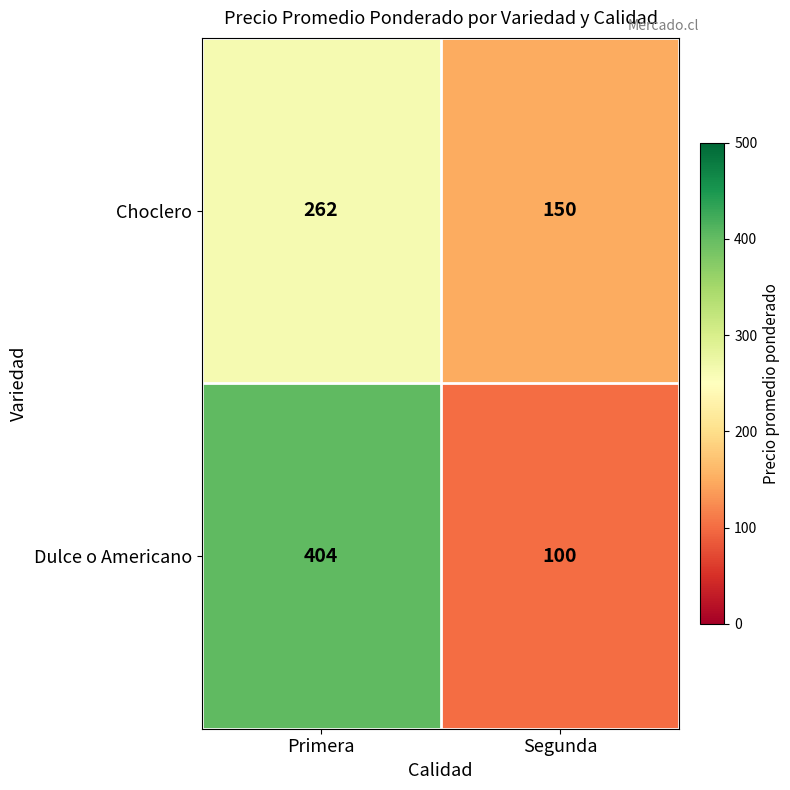

Reading right to left, transcribe all the data shown in this chart.

Choclero: 150	262
Dulce o Americano: 100	404